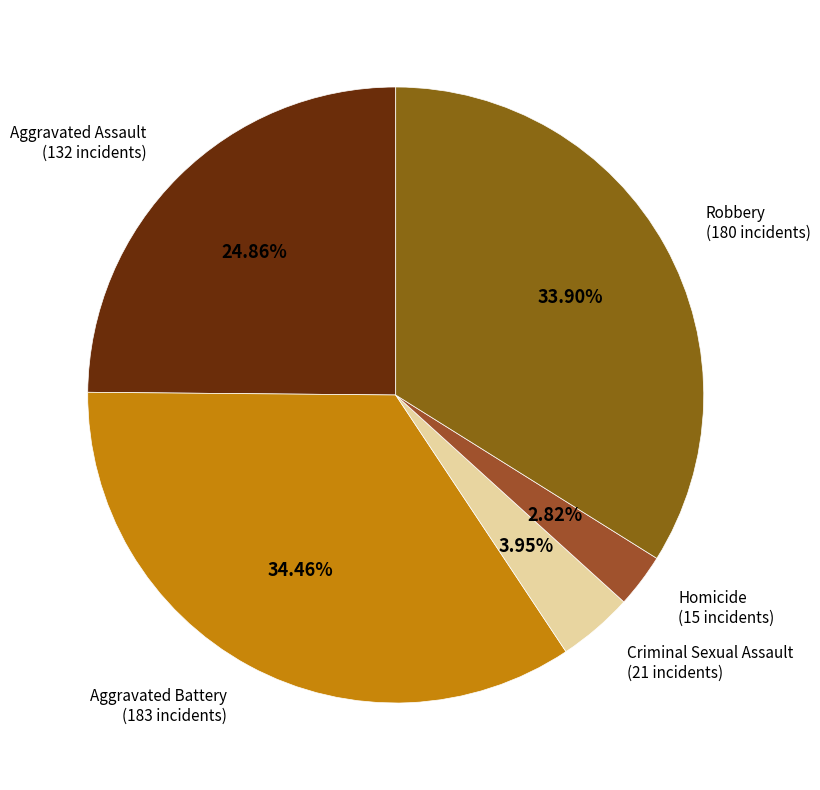

Is it true that Homicide is 17% of the pie?

False